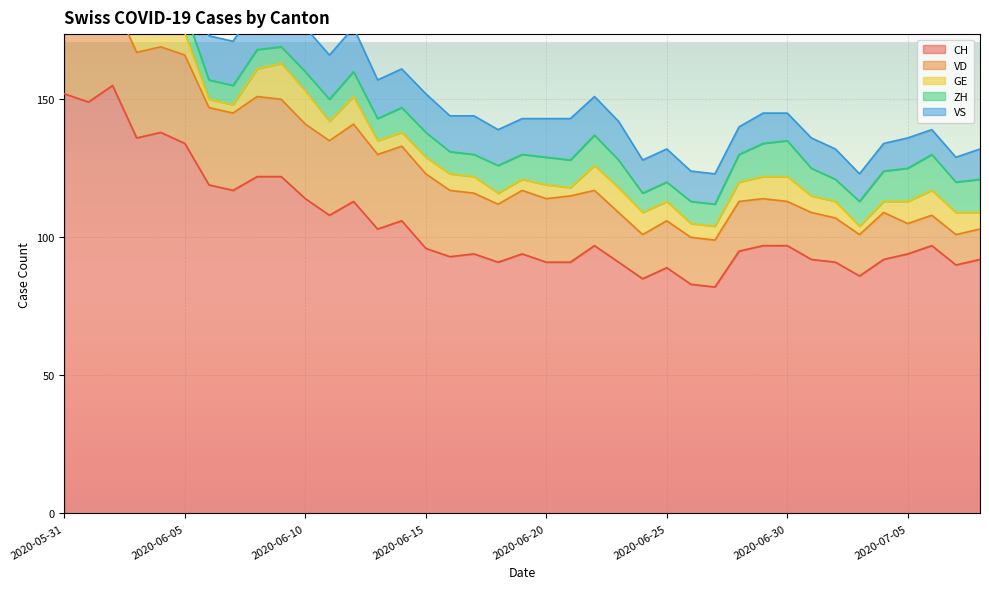

What are all the series names shown in the legend?

CH, VD, GE, ZH, VS